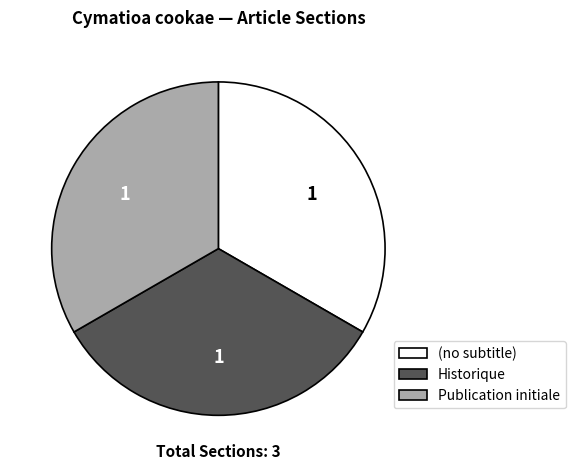

How many slices are in this pie chart?

3